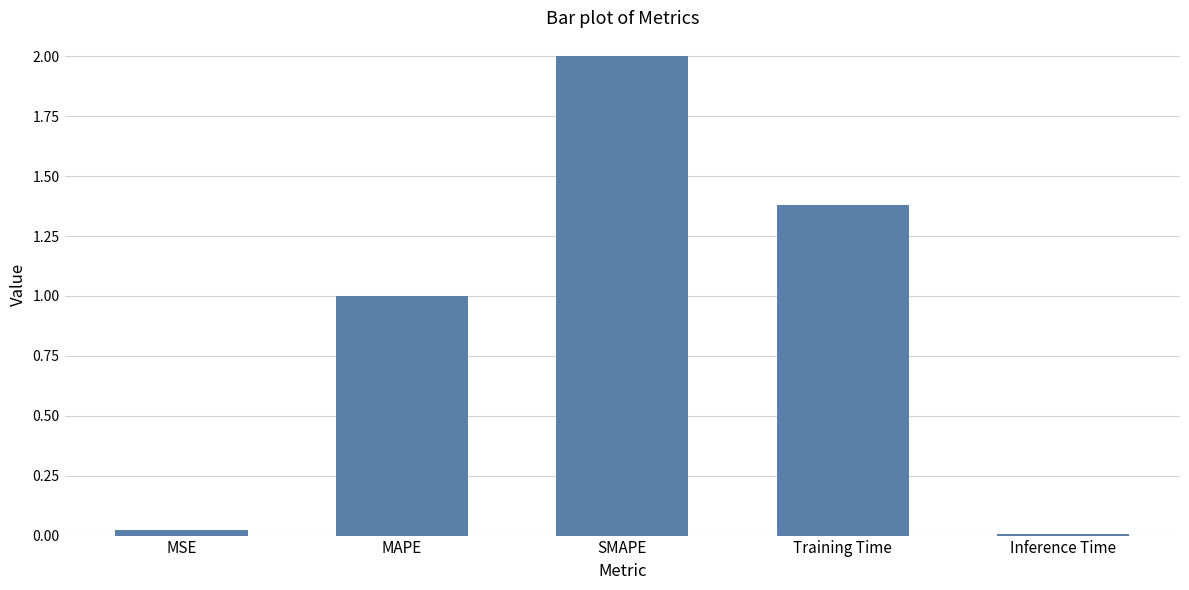

What is the label of the 1st bar from the right?

Inference Time